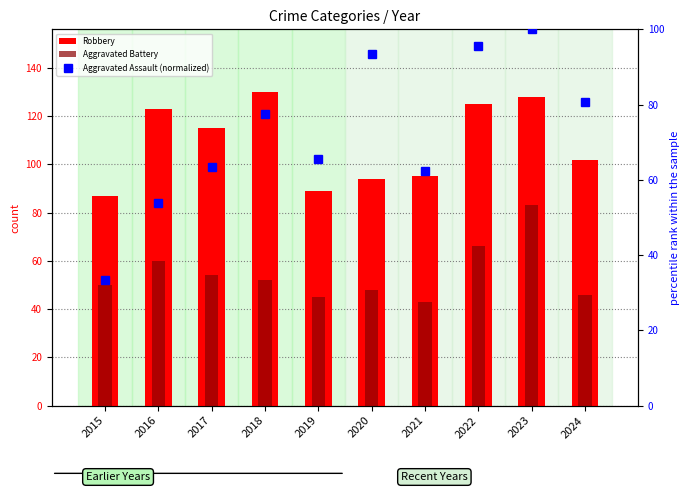

Reading left to right, what are all the values shown in this chart?

Robbery: 2015=87.0	2016=123.0	2017=115.0	2018=130.0	2019=89.0	2020=94.0	2021=95.0	2022=125.0	2023=128.0	2024=102.0
Aggravated Battery: 2015=50.0	2016=60.0	2017=54.0	2018=52.0	2019=45.0	2020=48.0	2021=43.0	2022=66.0	2023=83.0	2024=46.0
Aggravated Assault (normalized): 2015=33.3	2016=53.8	2017=63.4	2018=77.4	2019=65.6	2020=93.5	2021=62.4	2022=95.7	2023=100.0	2024=80.6